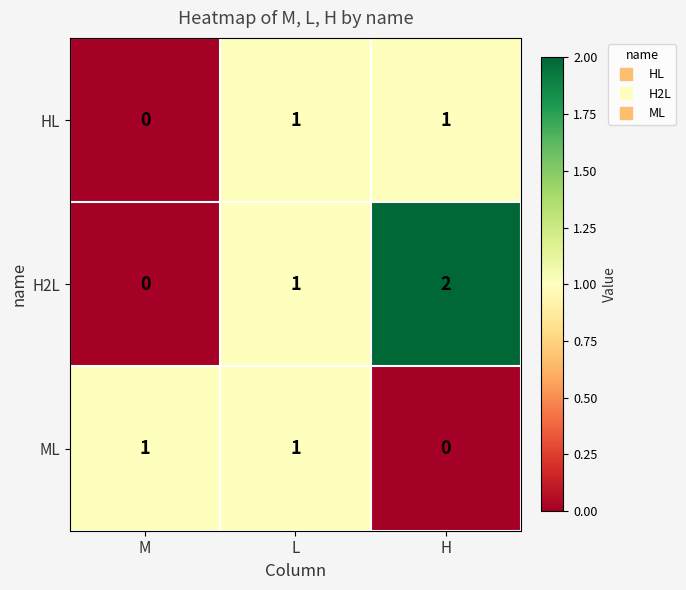

Which category has the highest value across all series?

H